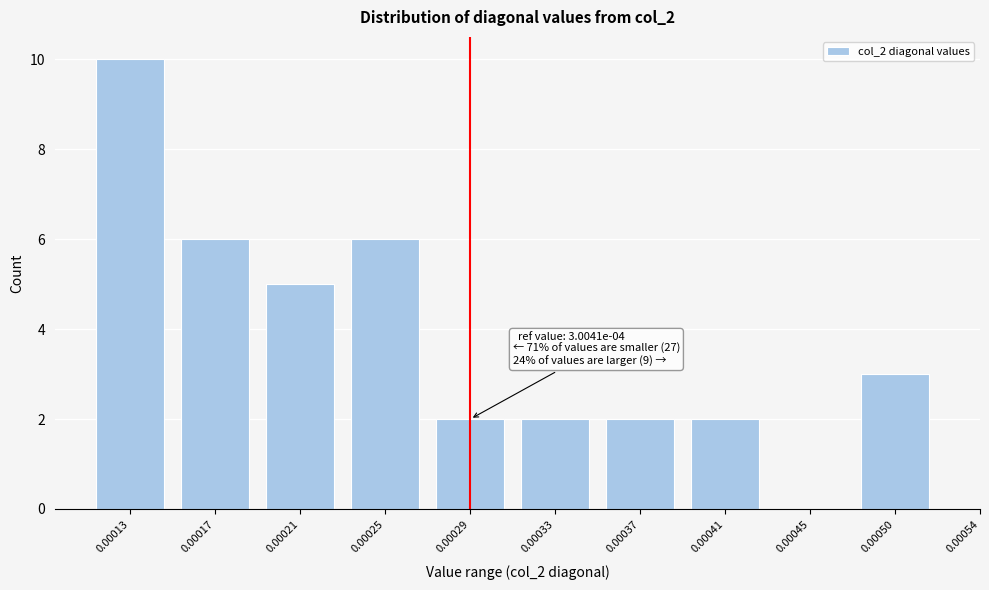

Reading left to right, list all the values displayed in this chart.

0.00013=10	0.00017=6	0.00021=5	0.00025=6	0.00029=2	0.00033=2	0.00037=2	0.00041=2	0.00045=0	0.00050=3